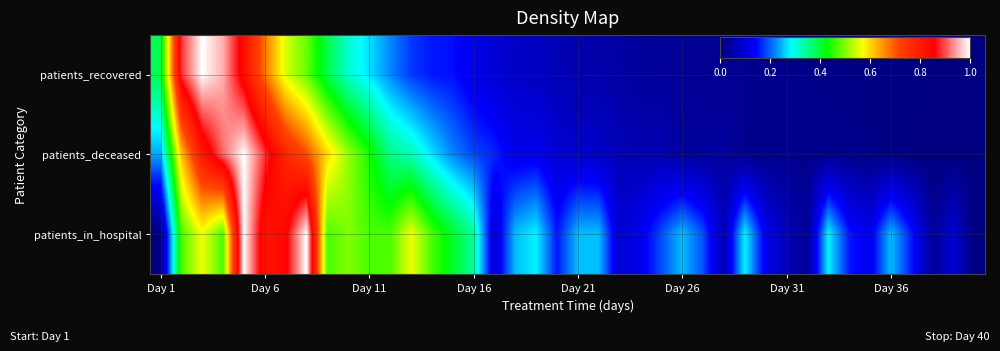

At which category does the chart reach its minimum across all series?

38